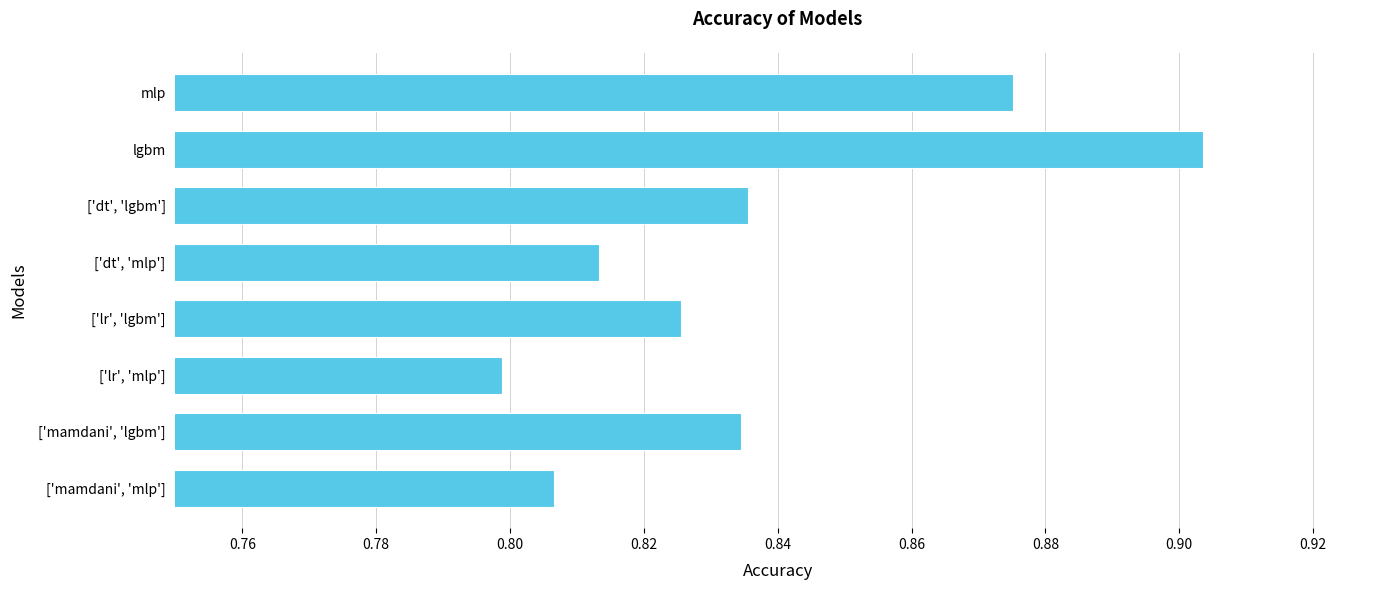

How many bars are there in total?

8